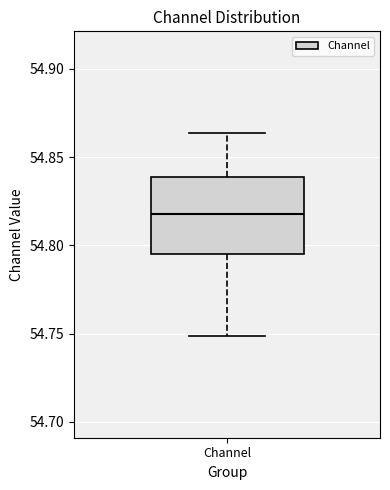

Where does the lower whisker of the box for Channel end on the y-axis? The values are not printed on the chart, so give them approximately, as read against the axis.

54.750